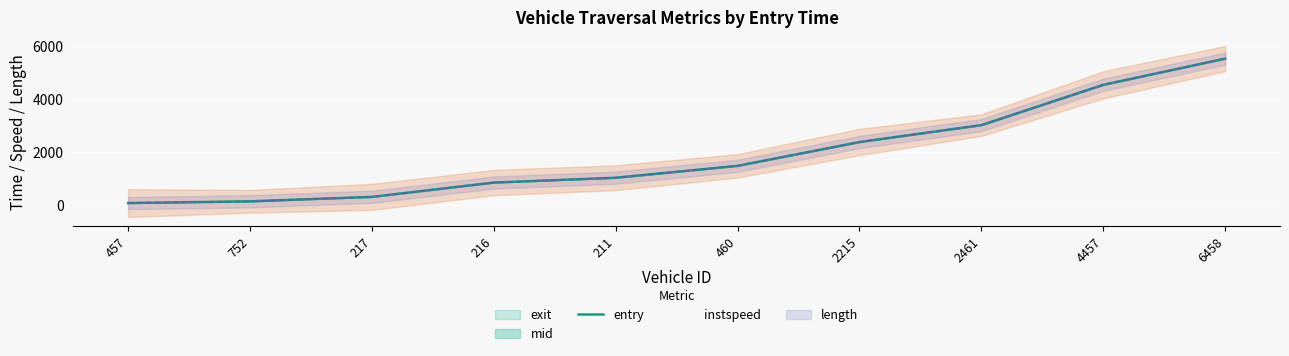

True or false: instspeed has more than 2 interior local peaks.

False